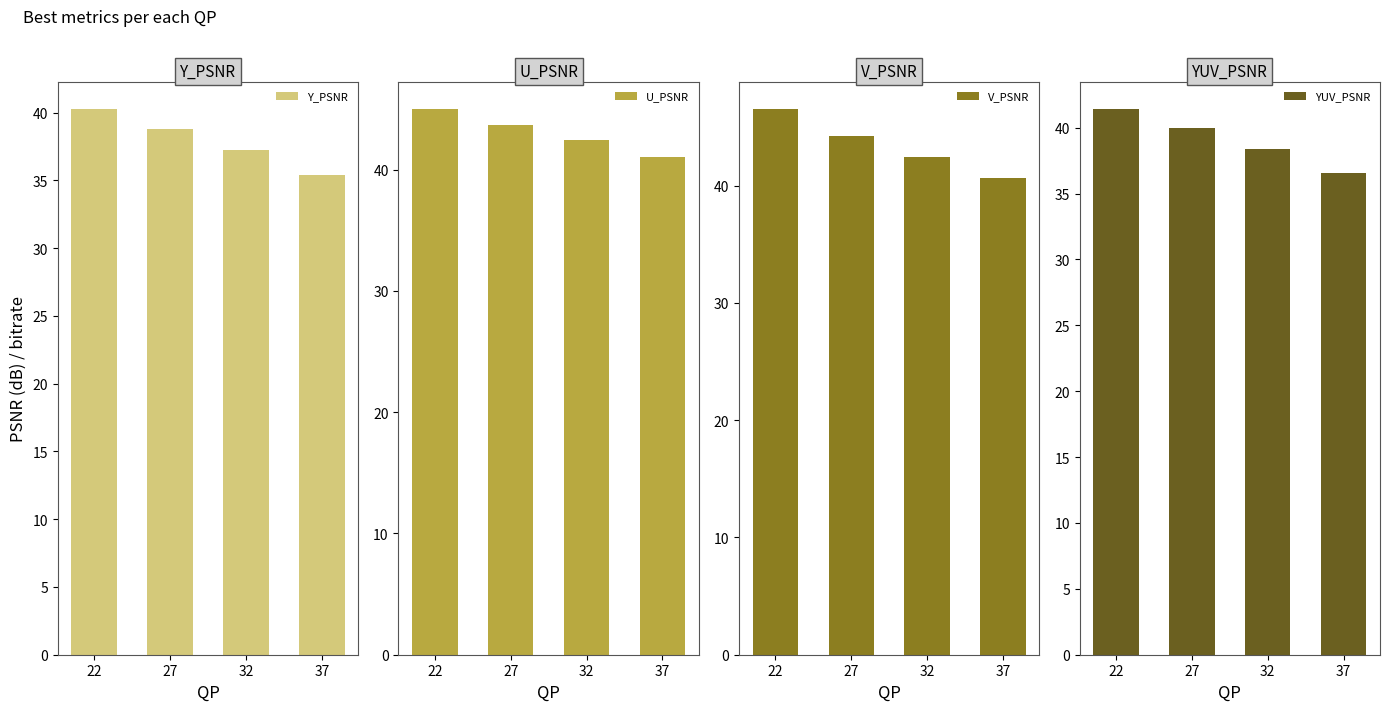

How many data points in U_PSNR are above 43?

2